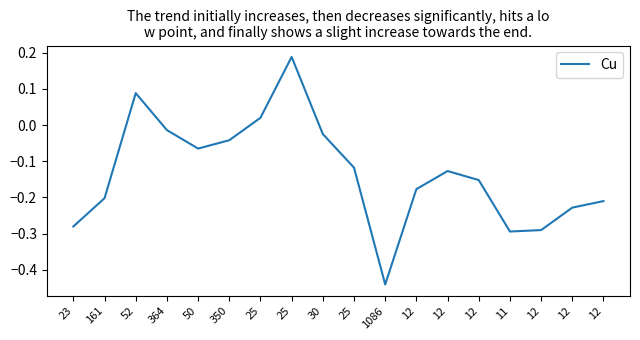

What is the label of the 11th point from the left?

1086